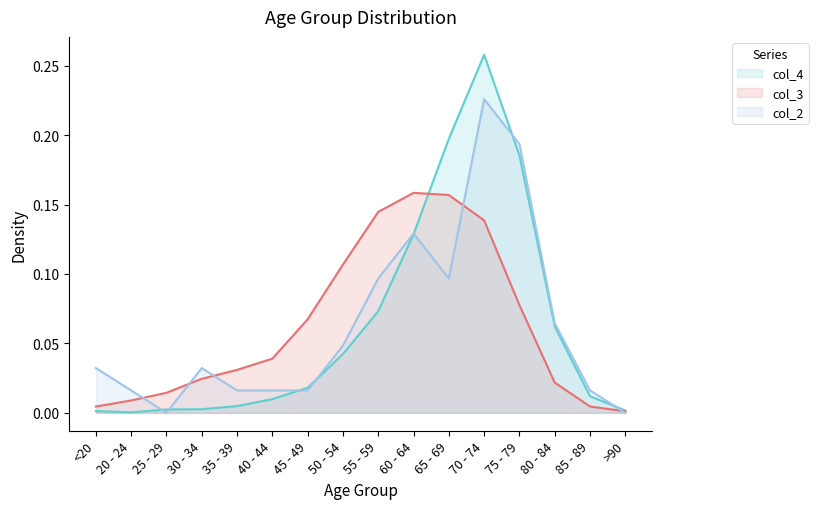

Which series has the largest range (max minus min)?

col_4